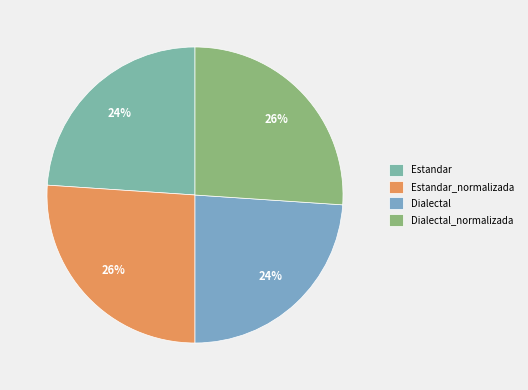

Count the number of slices in the pie.

4